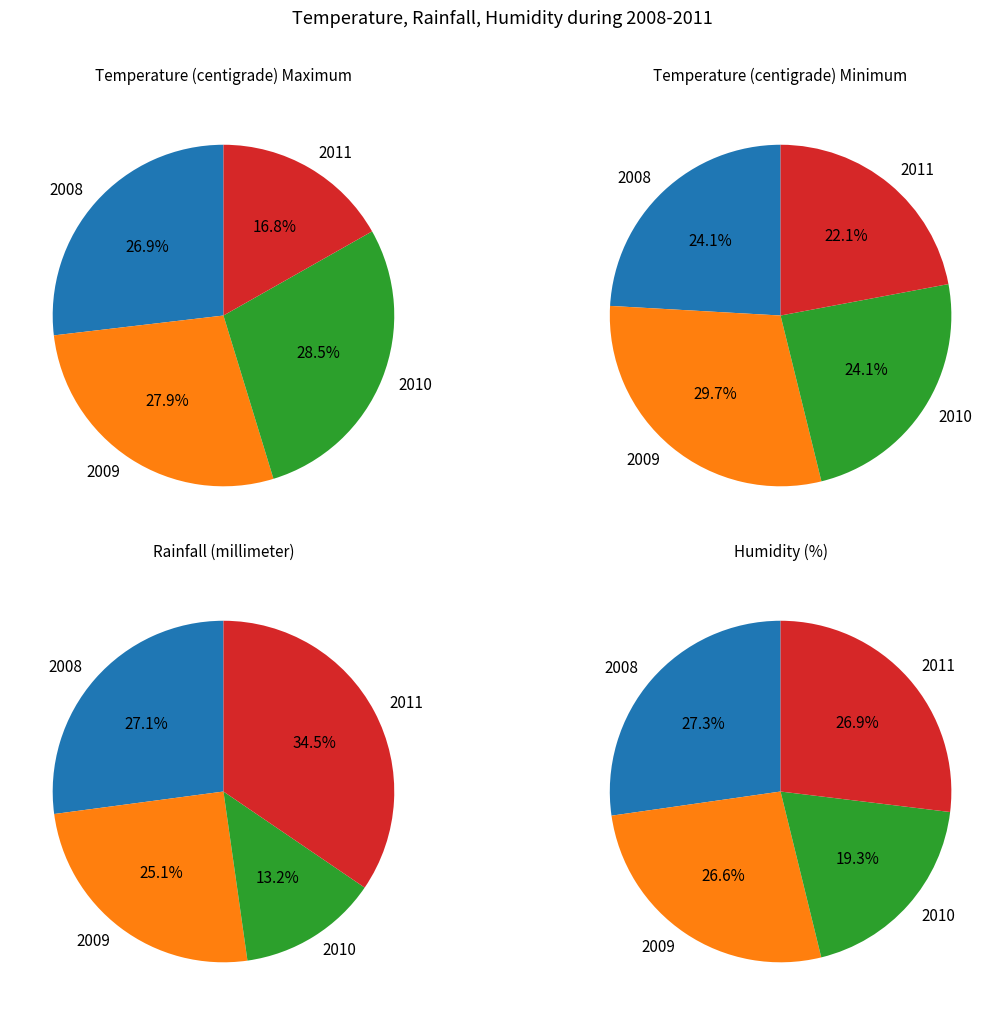

What is the total percentage of 2010 and 2008?

55.3%